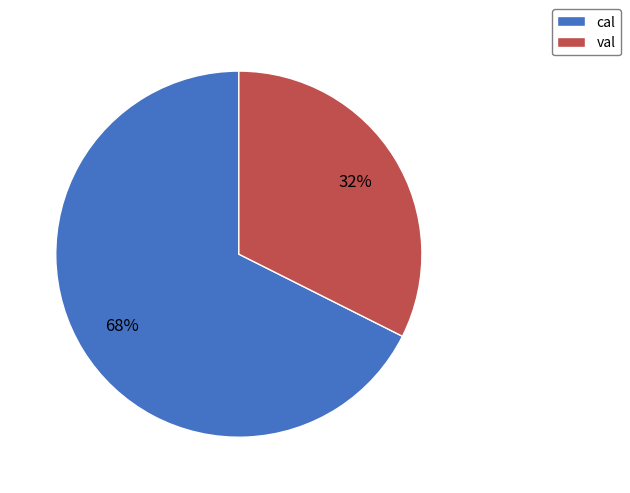

Combined, do val and cal account for over 50%?

Yes